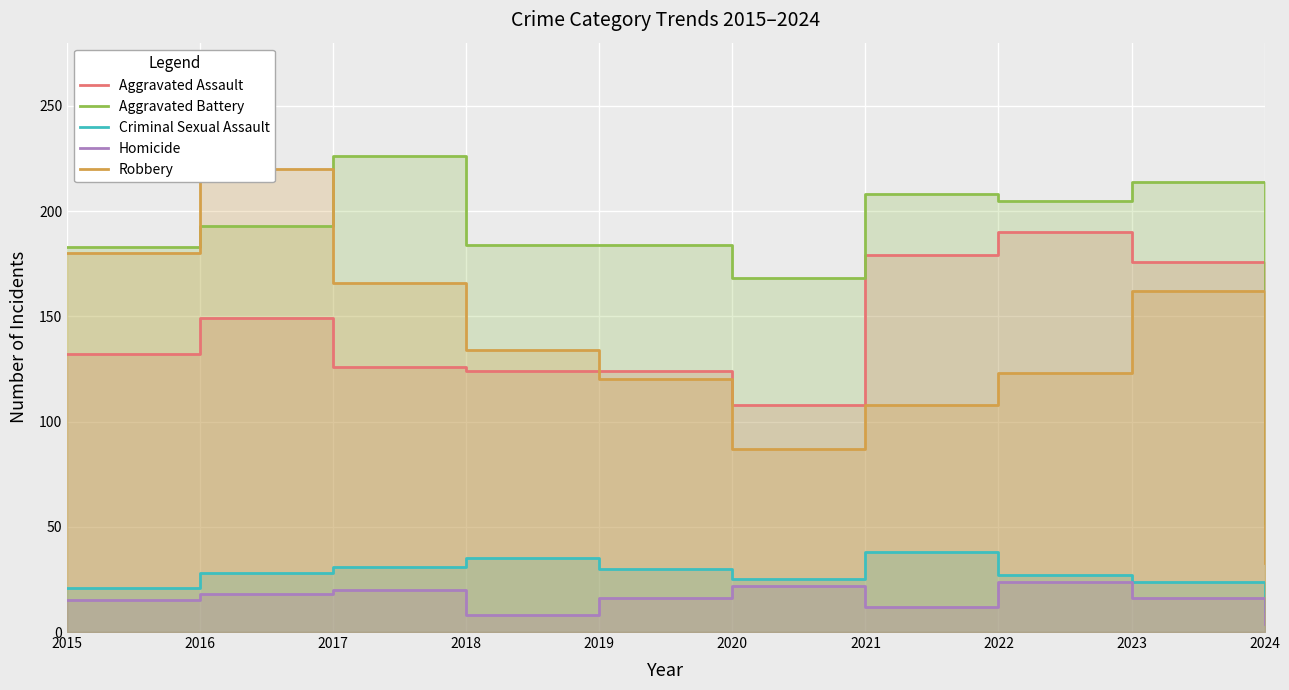

After their last crossing, which series has the higher values: Aggravated Battery or Robbery?

Aggravated Battery